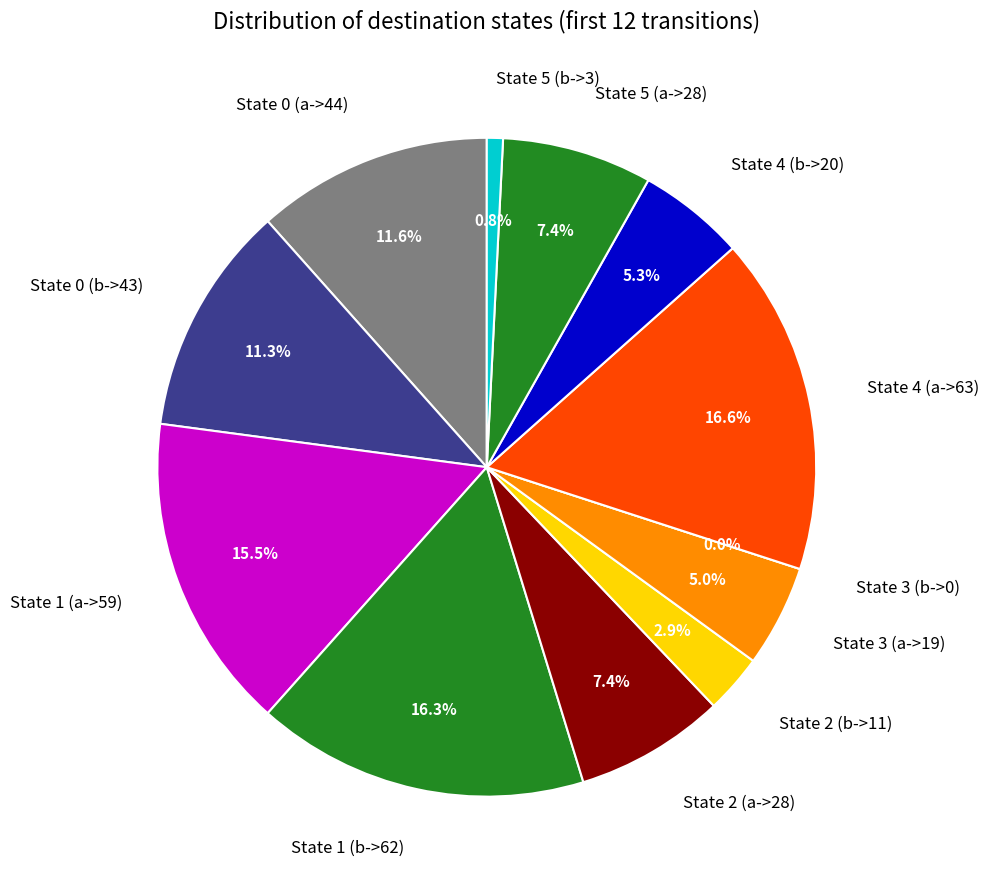

To the nearest percent, what is the difference between the State 3 (b->0) and State 2 (b->11) slice percentages?

3%